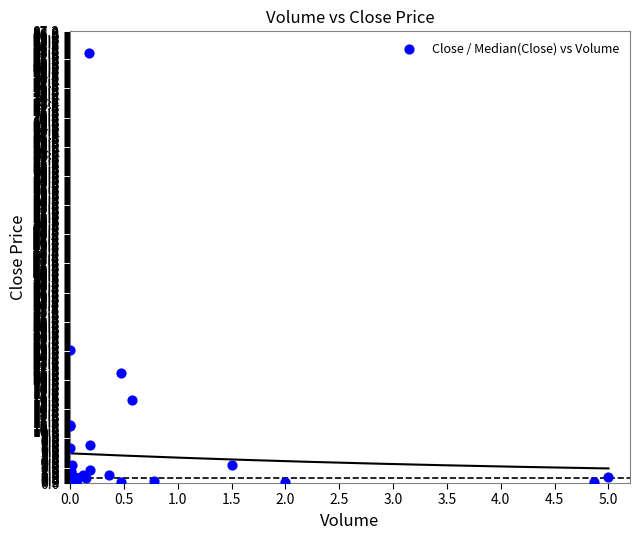

What Y value in the scatter plot is closest to 41?

25.7